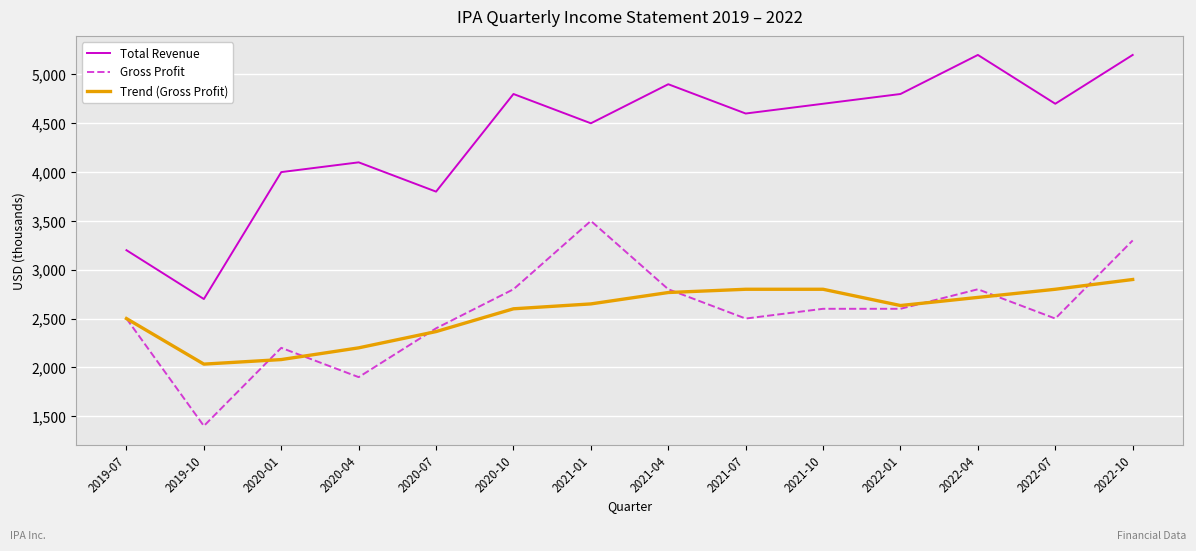

Which series has the largest total across all categories?

Total Revenue